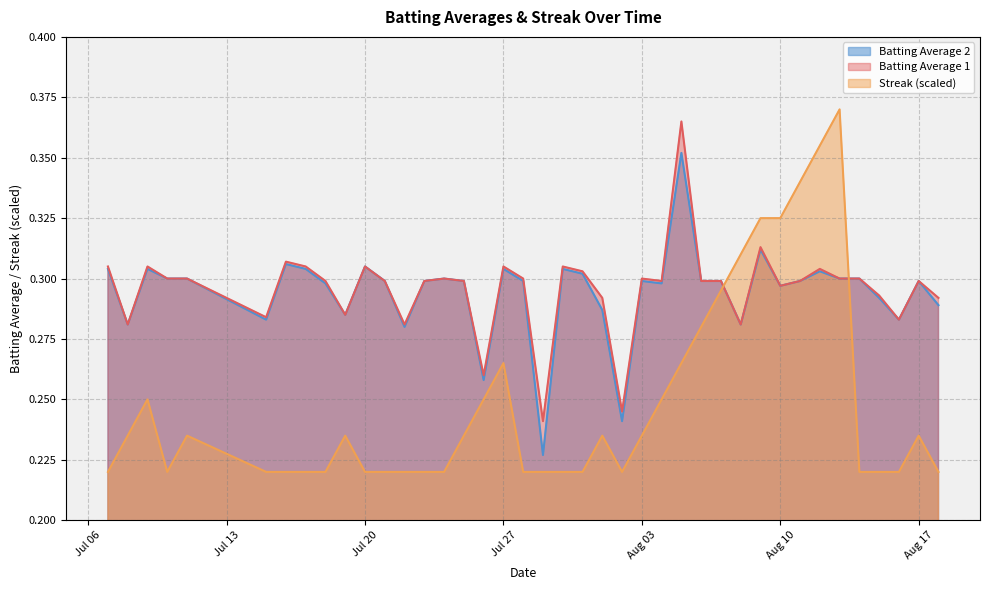

What is the minimum value shown in the chart?

0.2